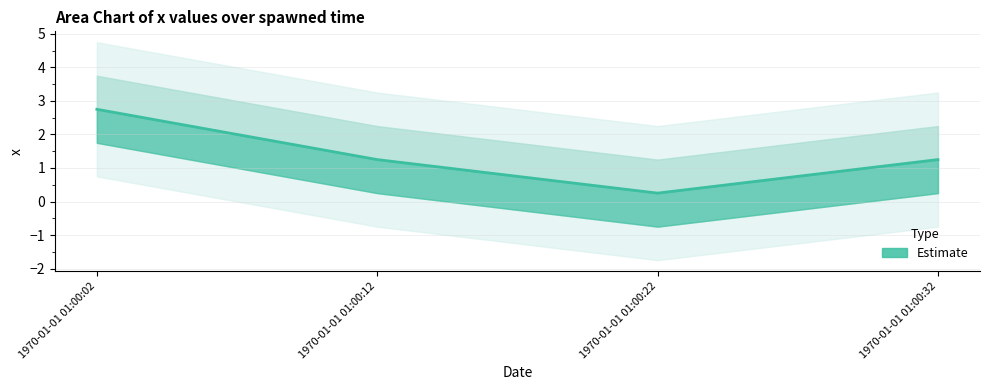

What is the value of the 3rd point from the left?

0.2